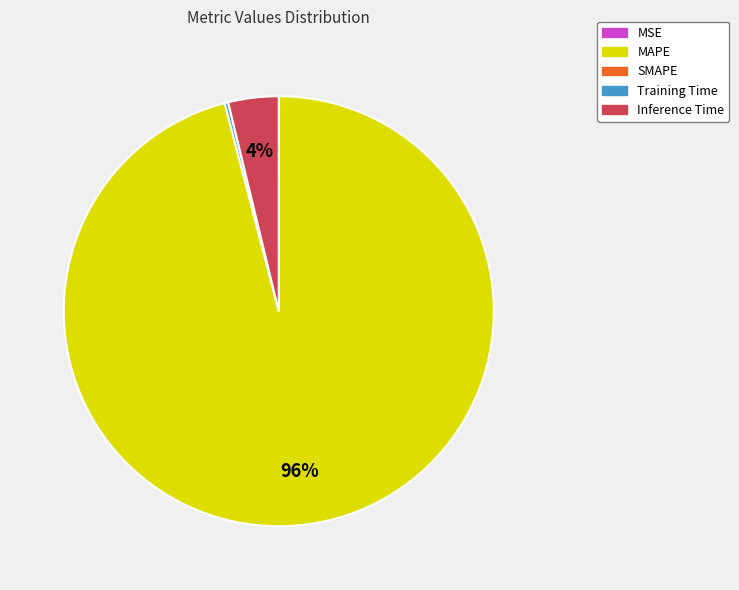

To the nearest percent, what is the average slice percentage?

25%